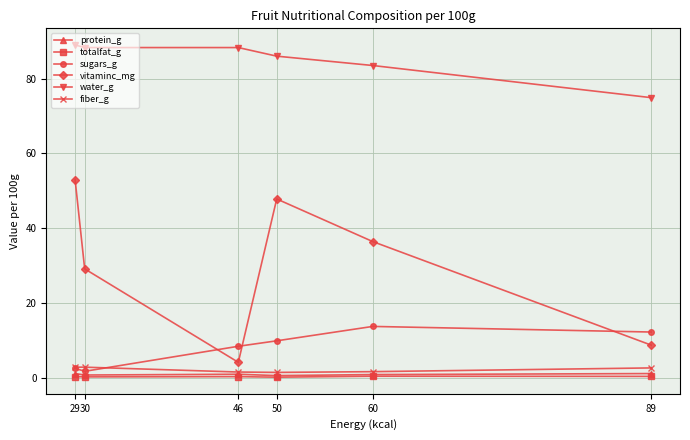

Read the vitaminc_mg value at 60.

36.4